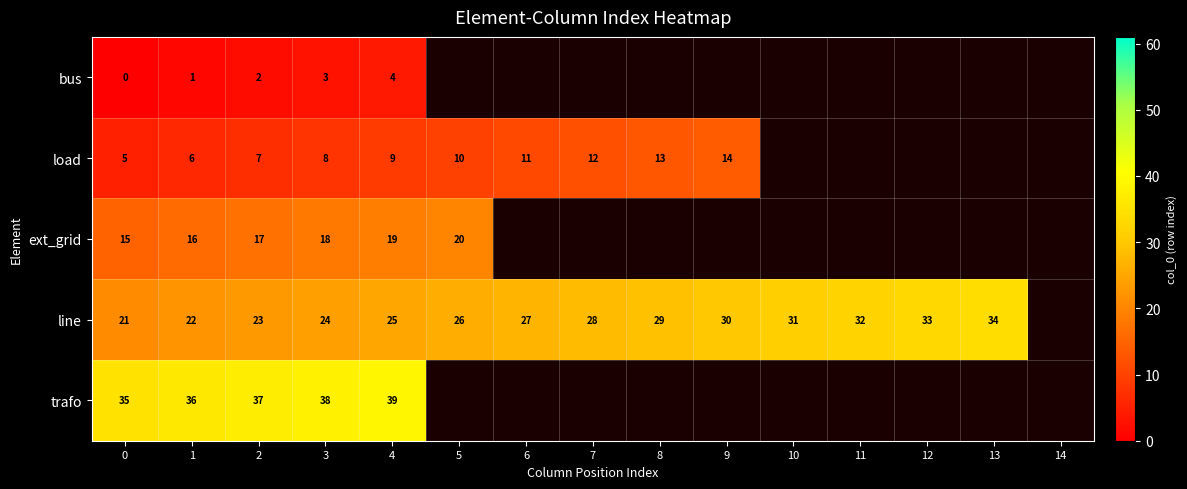

The value of bus at 2 is 2. True or false?

True